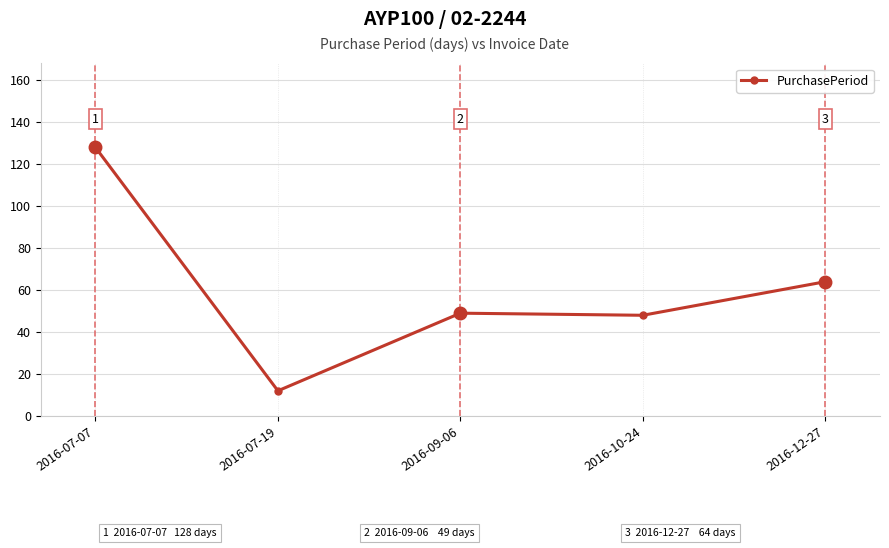

What is the greatest value displayed?

128